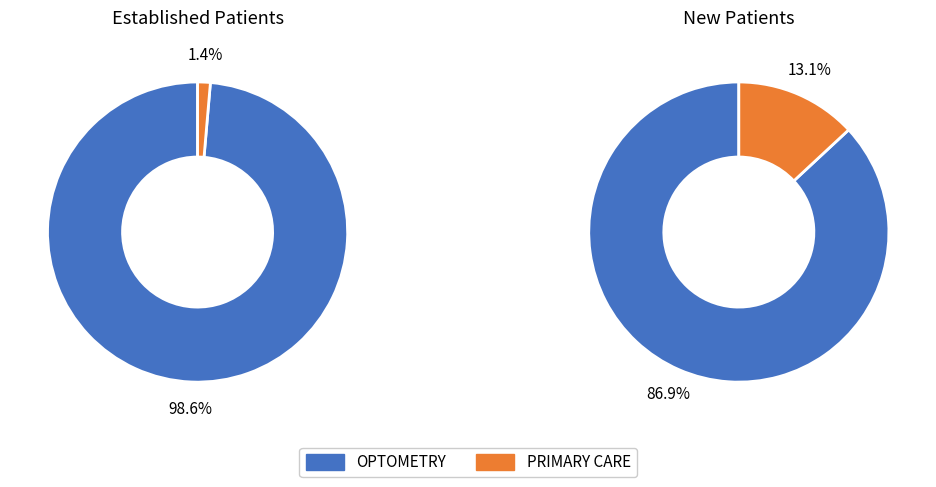

To the nearest percent, what is the difference between the OPTOMETRY and PRIMARY CARE slice percentages?

74%